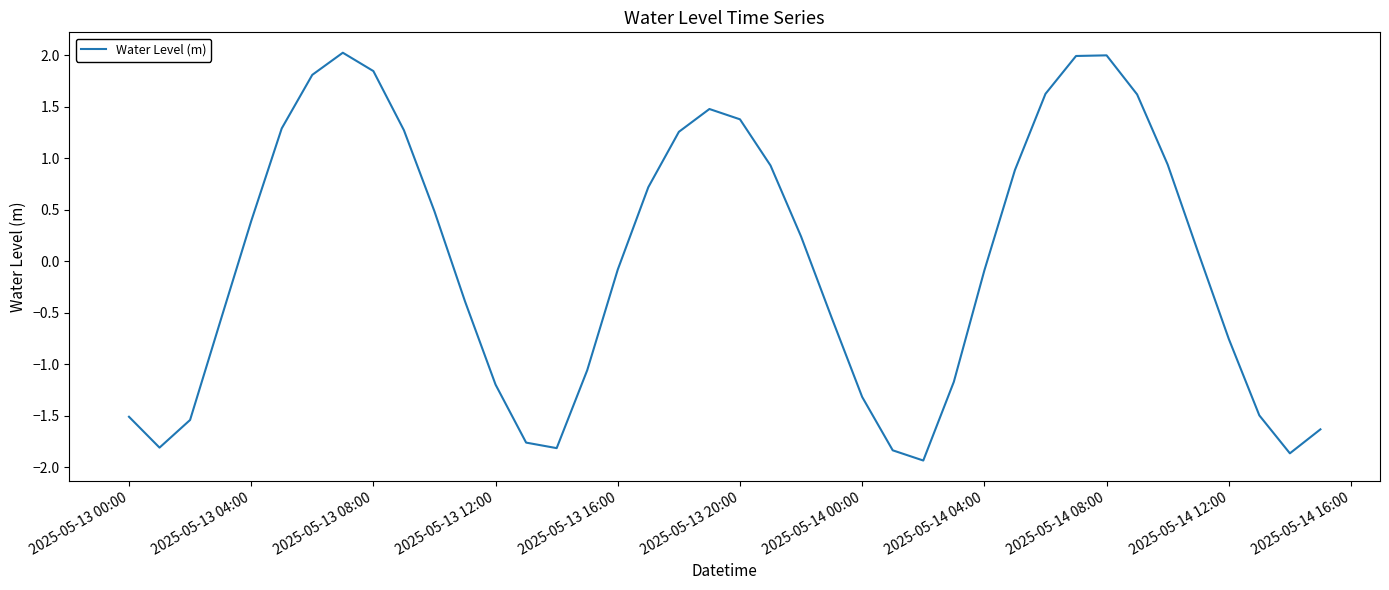

What is the smallest value displayed?

-1.9